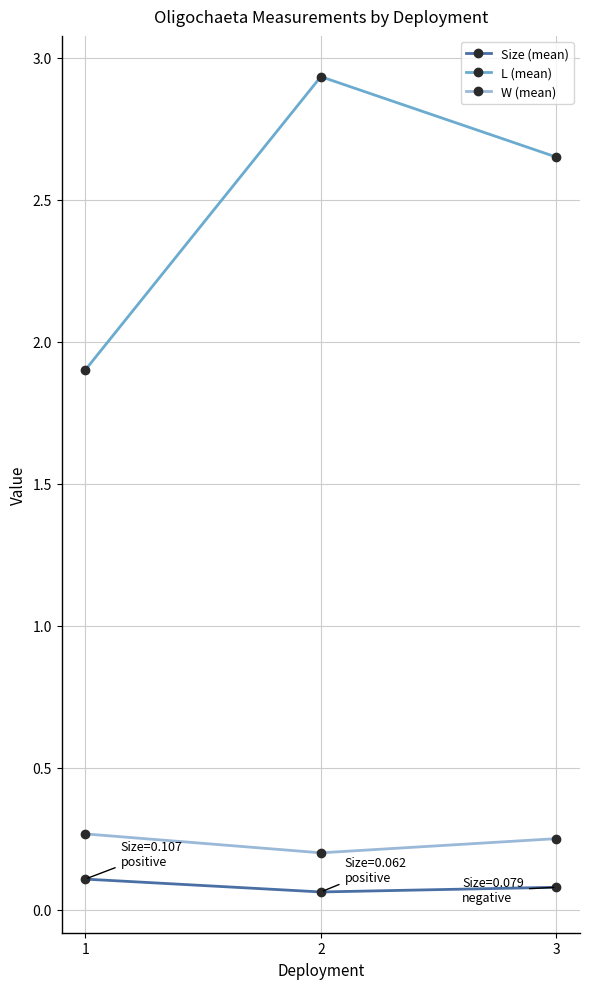

How many Size (mean) values are between 0 and 1?

3